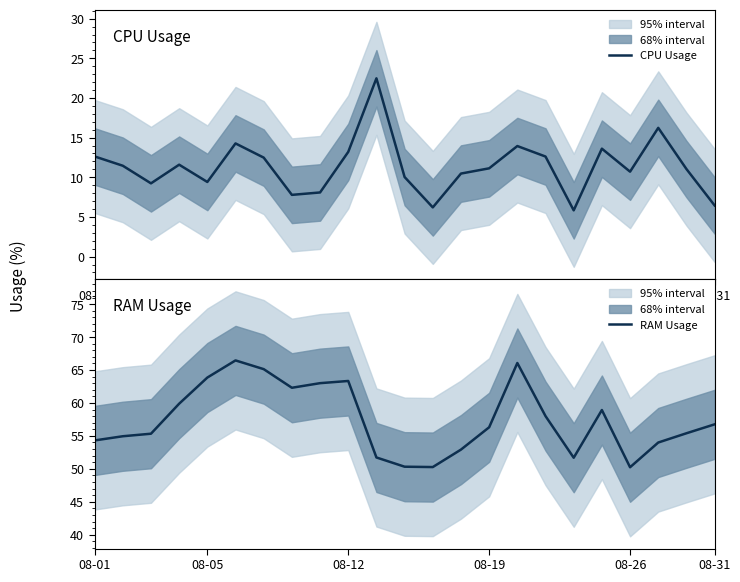

What is the minimum value for CPU Usage?

5.8